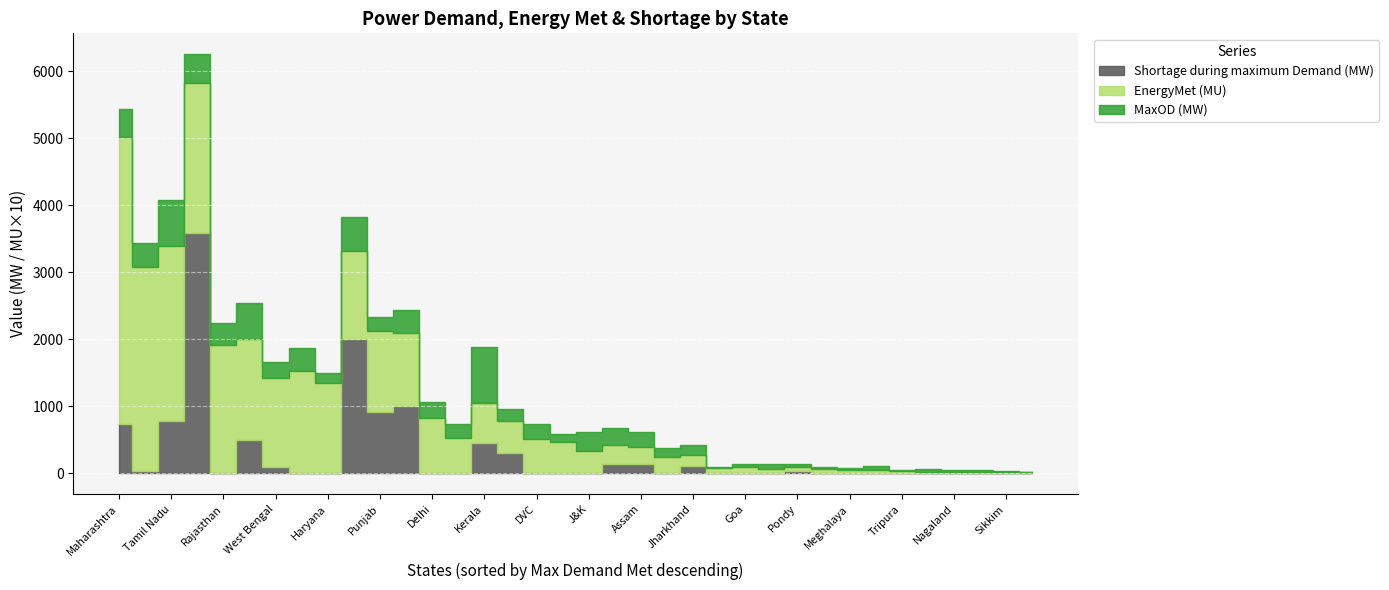

How many series are shown in this chart?

3